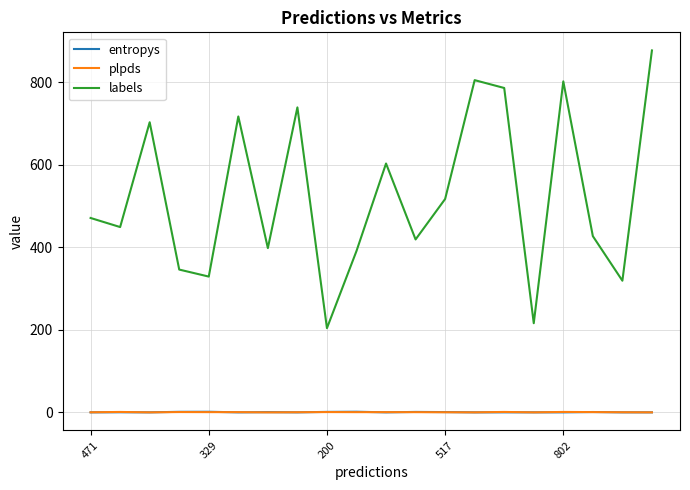

True or false: labels and entropys intersect in this chart.

False